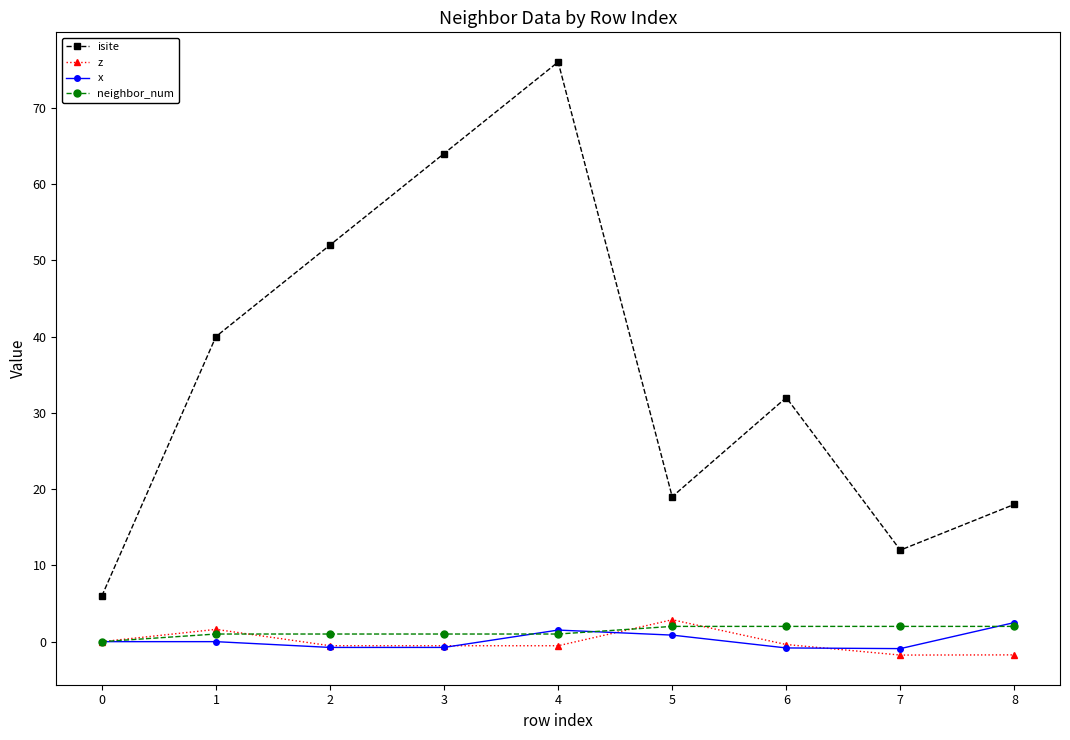

What is the highest value of the x series?

2.5